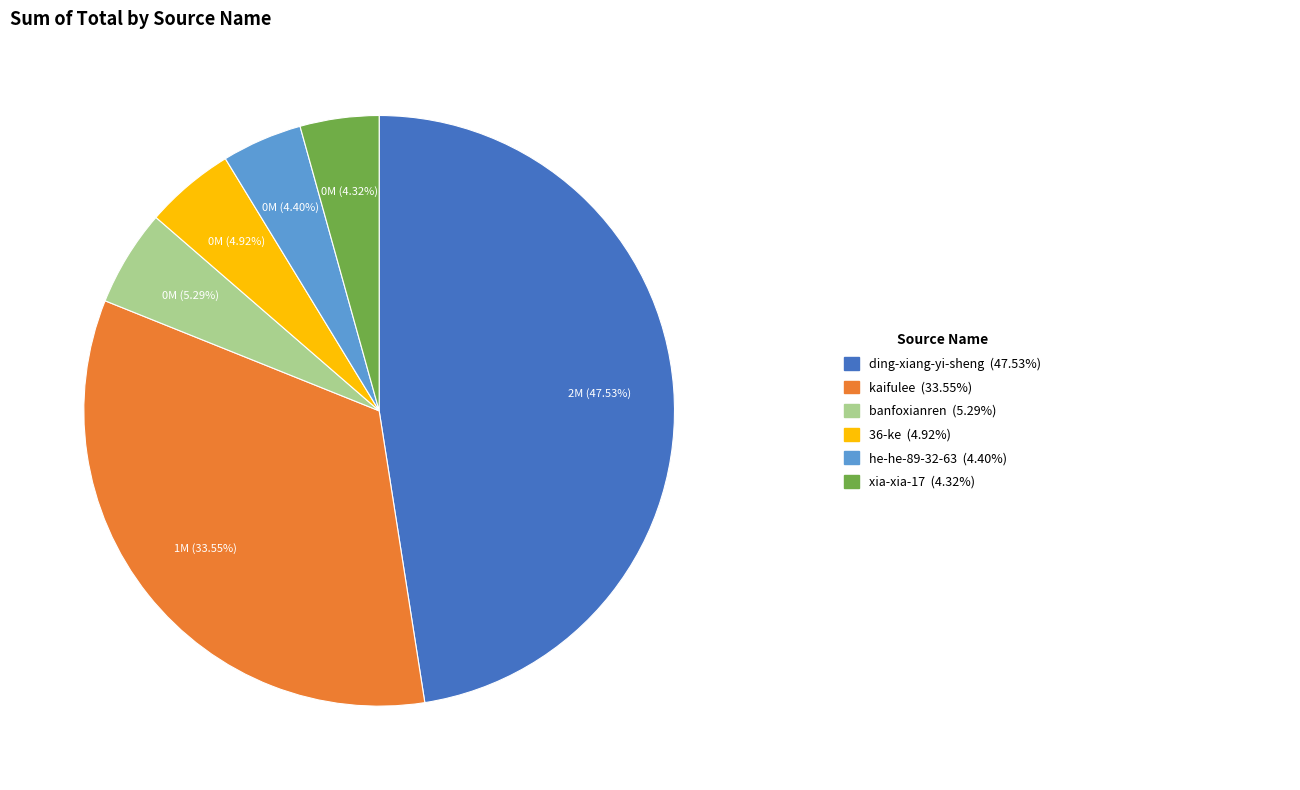

Is there any slice that represents more than half of the pie?

No